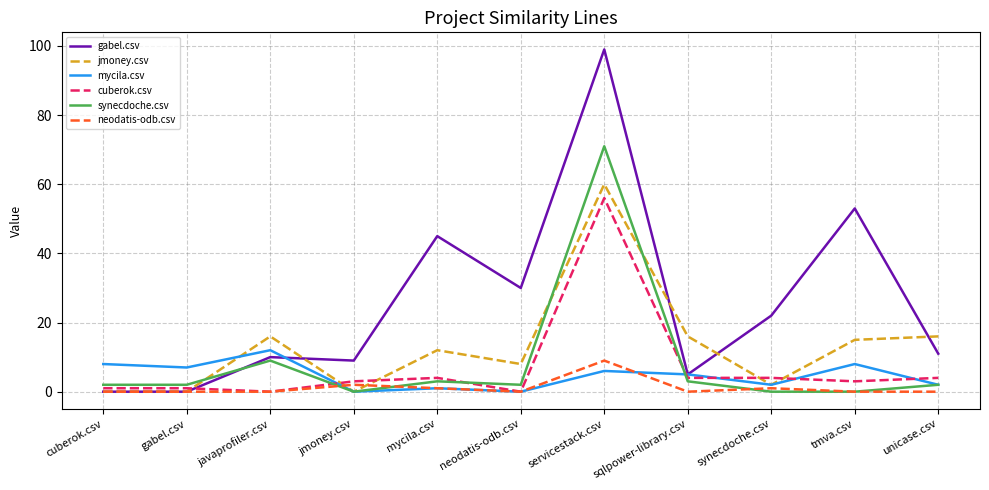

Is it true that mycila.csv equals 0 at jmoney.csv?

True